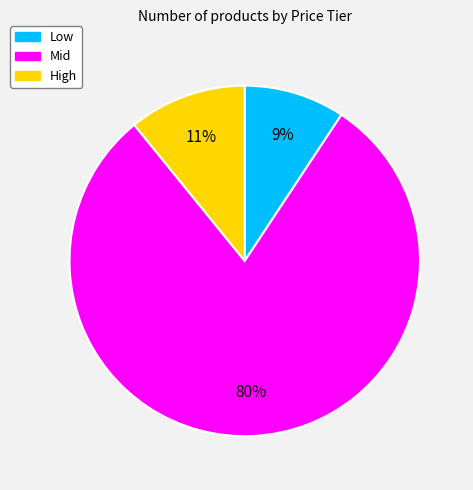

Rank the categories by value from lowest to highest.

Low, High, Mid